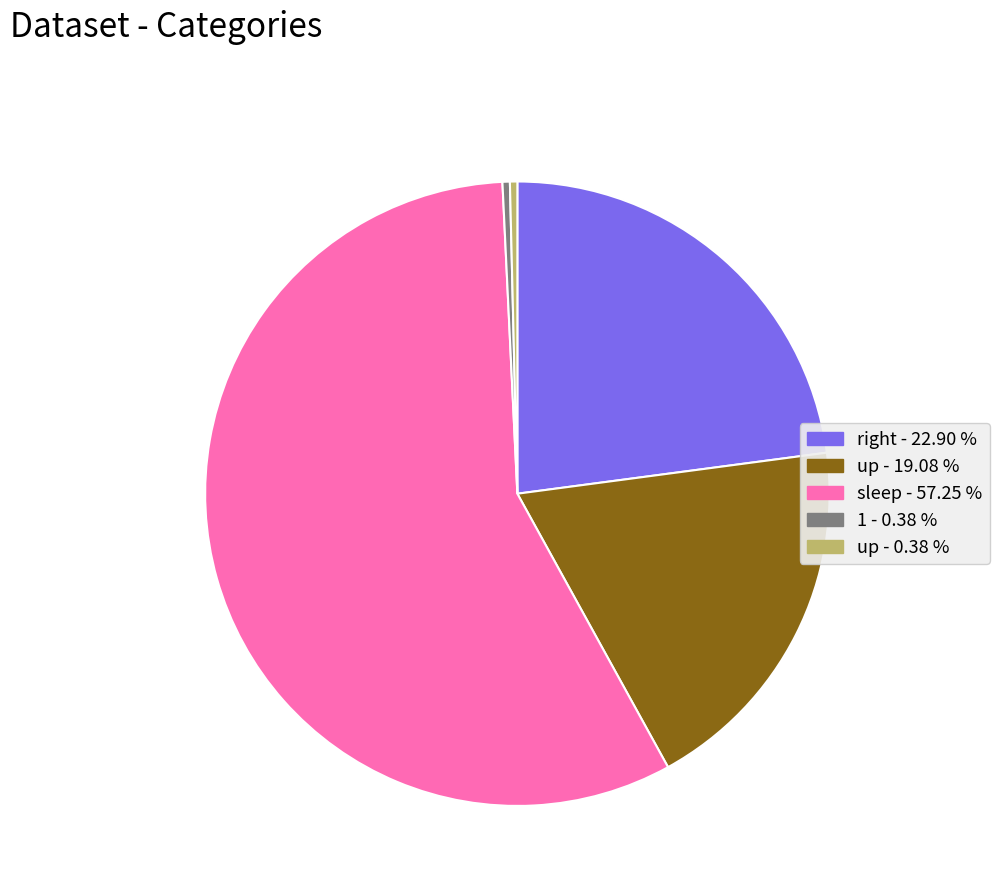

Is there a majority slice in this chart?

Yes